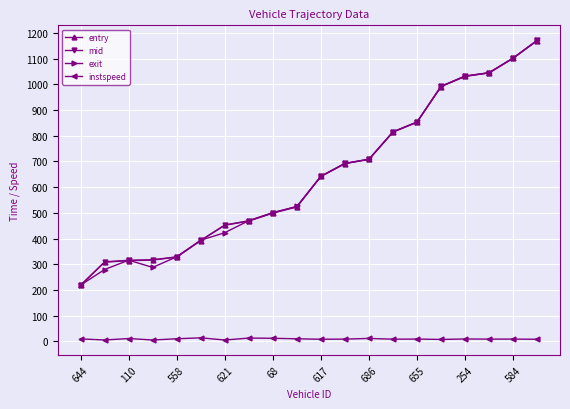

At how many categories does at least one series exceed 359?

15